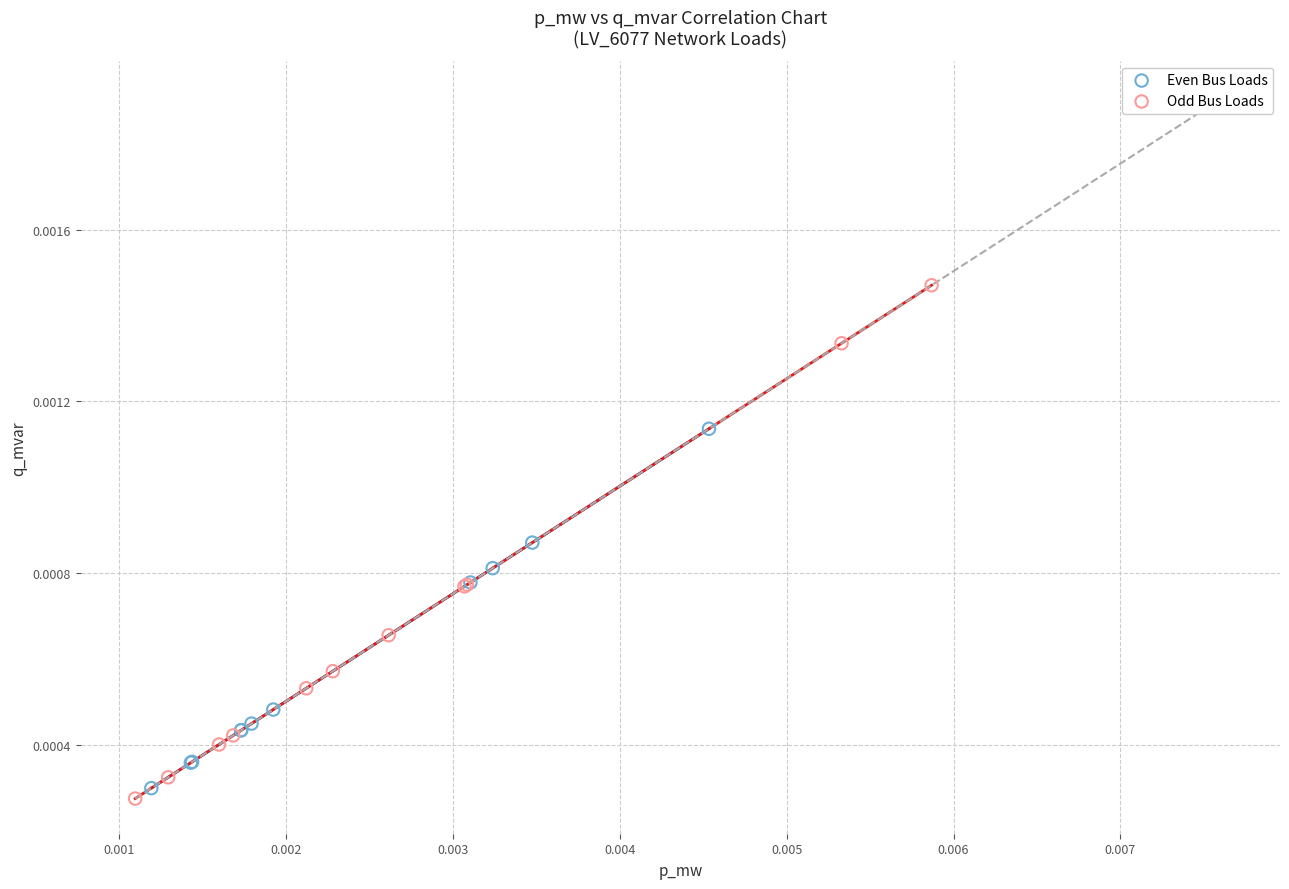

Which series has the largest Y range (max minus min)?

Odd Bus Loads